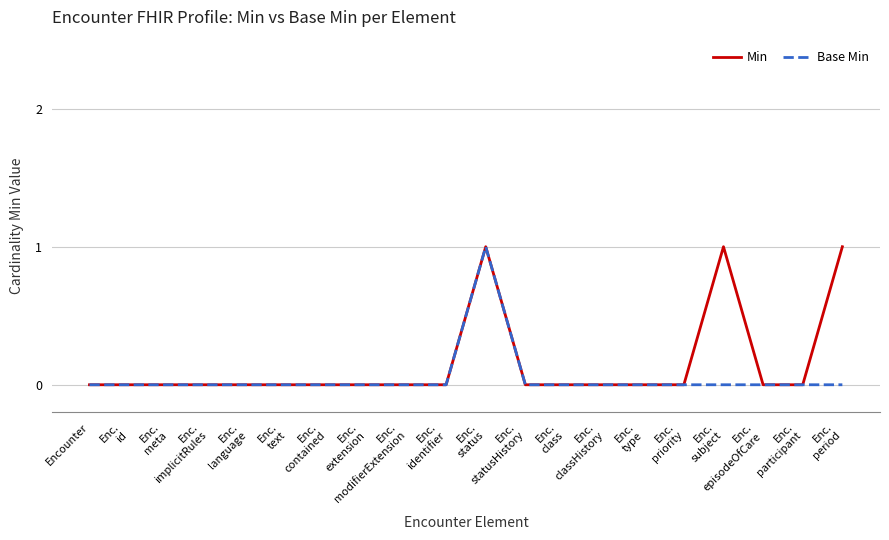

At which label does Base Min reach its peak?

Enc.
status